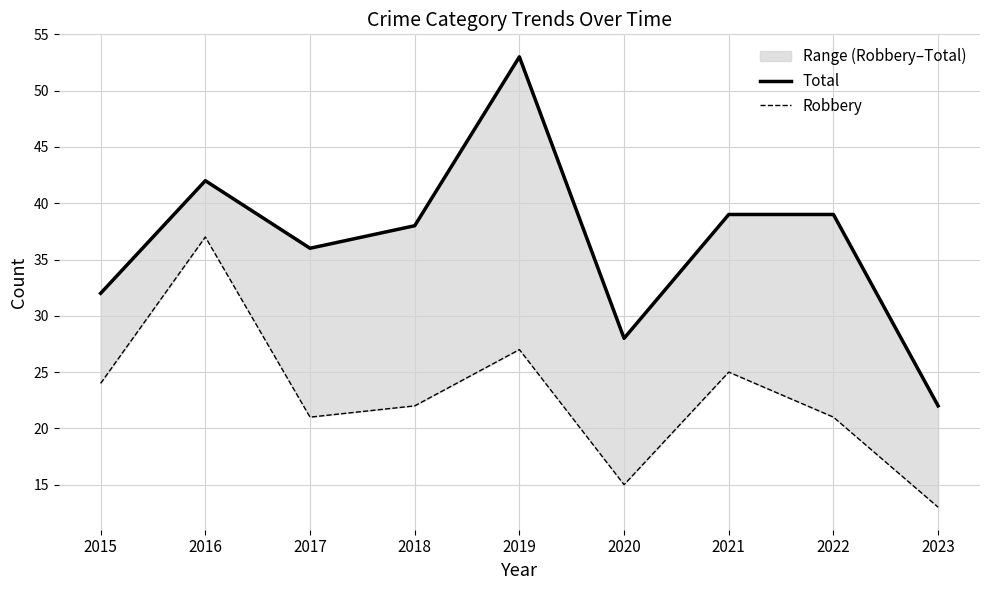

True or false: Total and Robbery intersect in this chart.

False